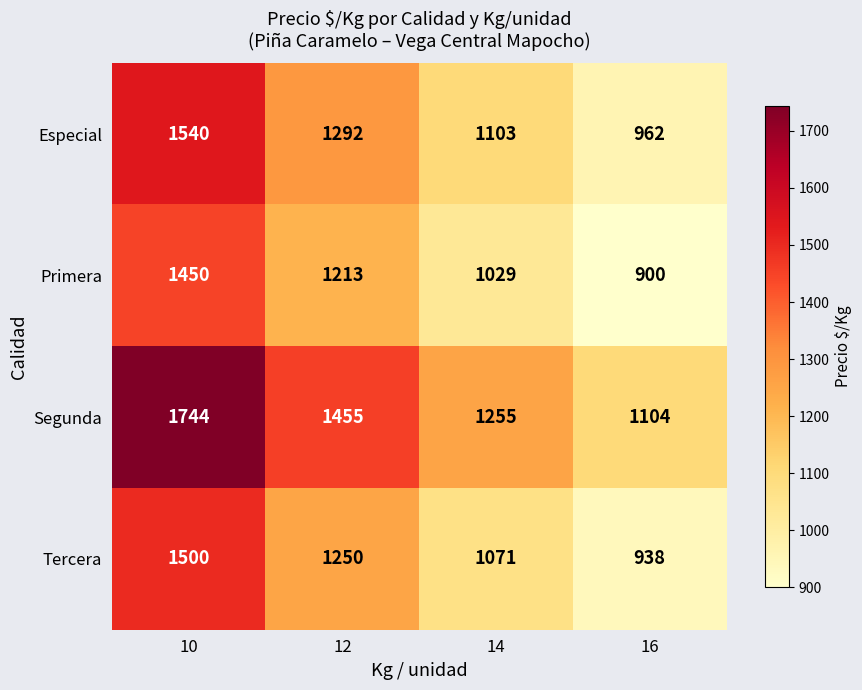

At which label does Primera first exceed 1213?

10